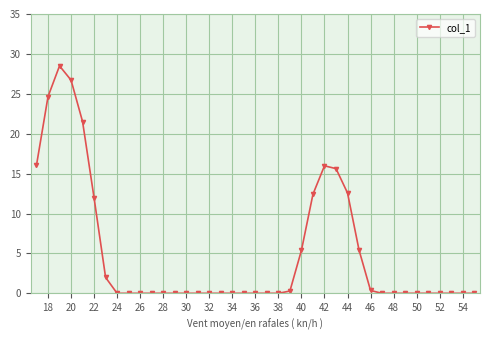

What is the average value?

5.1